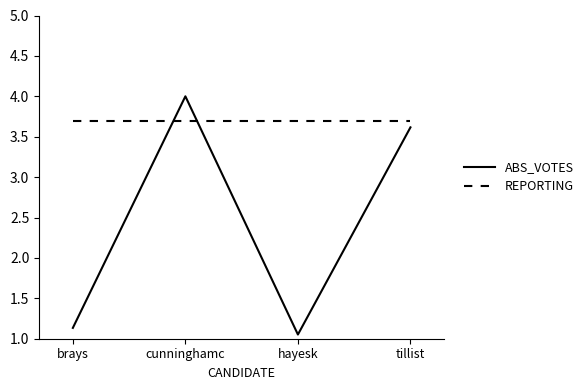

What is the sum of the ABS_VOTES values at brays and cunninghamc?

5.1